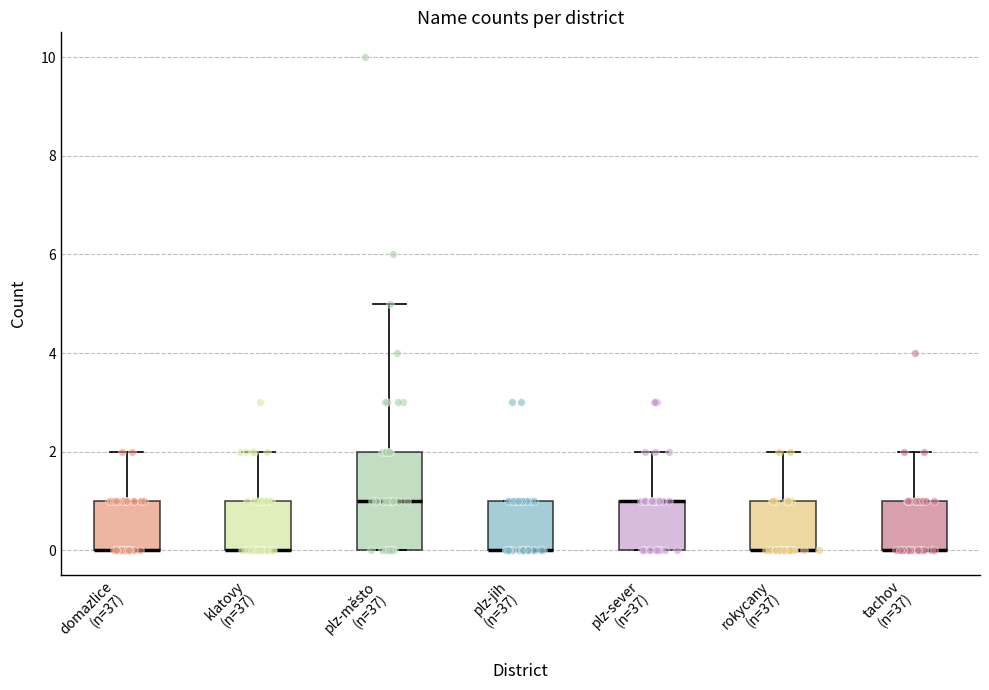

Reading left to right, read every box against the y-axis: the position of its median line, the range the box covers, and the ends of its whiskers. The values are not printed on the chart, so give them approximately, as read against the axis.

domazlice (n=37): median 0 (drawn on the box's lower edge), box 0 to 1, whiskers 0 to 2
klatovy (n=37): median 0 (drawn on the box's lower edge), box 0 to 1, whiskers 0 to 2
plz-město (n=37): median 1, box 0 to 2, whiskers 0 to 5
plz-jih (n=37): median 0 (drawn on the box's lower edge), box 0 to 1, whiskers 0 to 1
plz-sever (n=37): median 1 (drawn on the box's upper edge), box 0 to 1, whiskers 0 to 2
rokycany (n=37): median 0 (drawn on the box's lower edge), box 0 to 1, whiskers 0 to 2
tachov (n=37): median 0 (drawn on the box's lower edge), box 0 to 1, whiskers 0 to 2